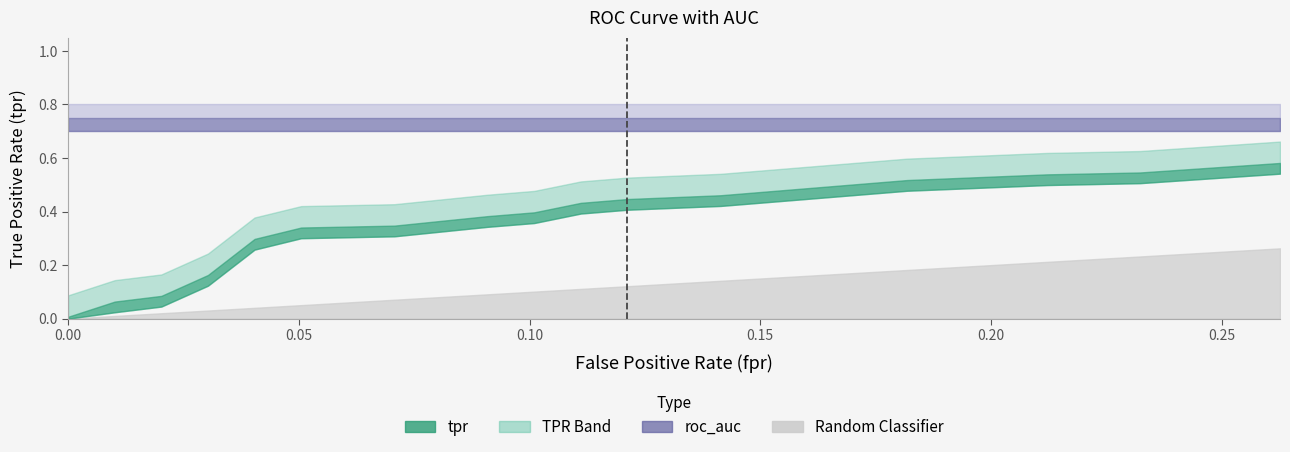

Between 7 and 8, which series saw the biggest shift?

tpr